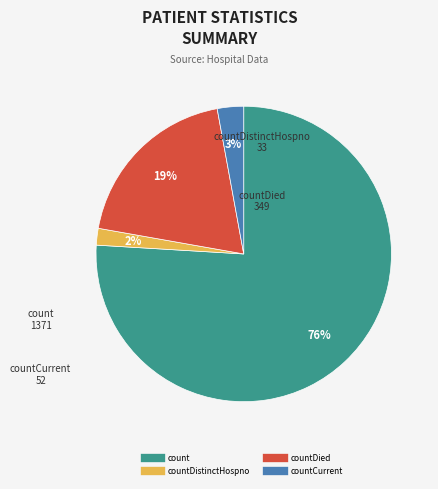

To the nearest percent, what is the average slice percentage?

25%